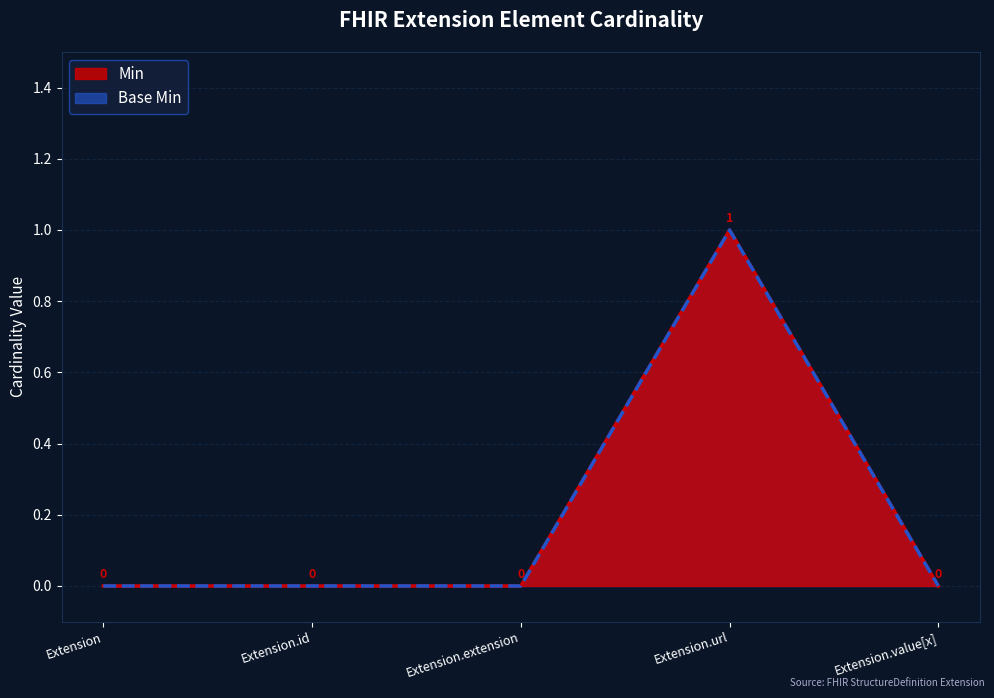

What is the highest value of the Min series?

1